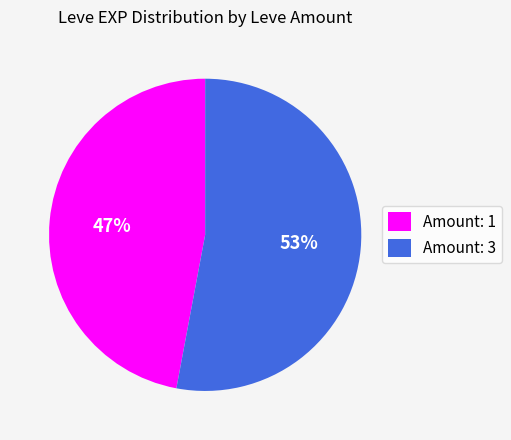

Count the number of slices in the pie.

2